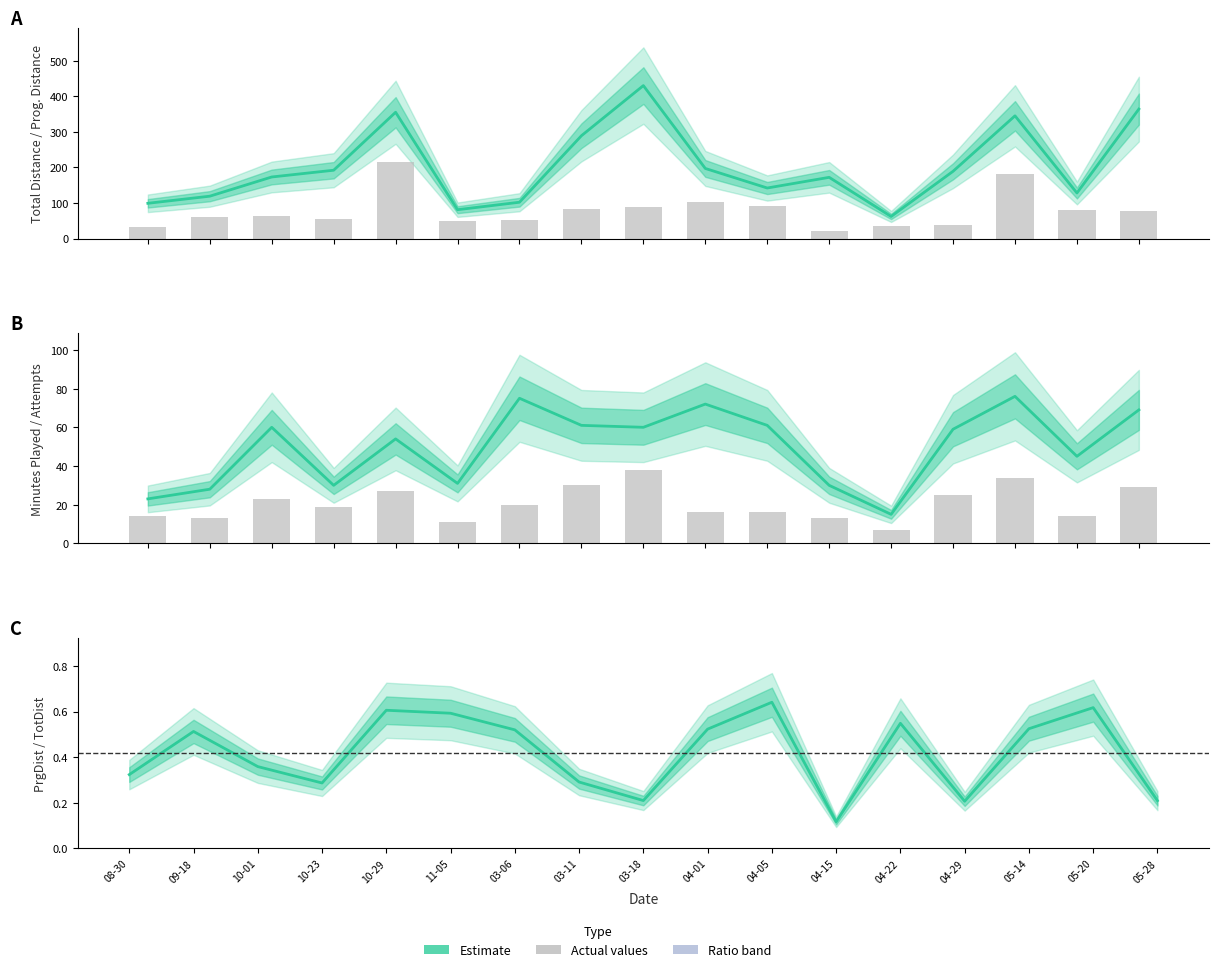

How many groups of bars are there?

17